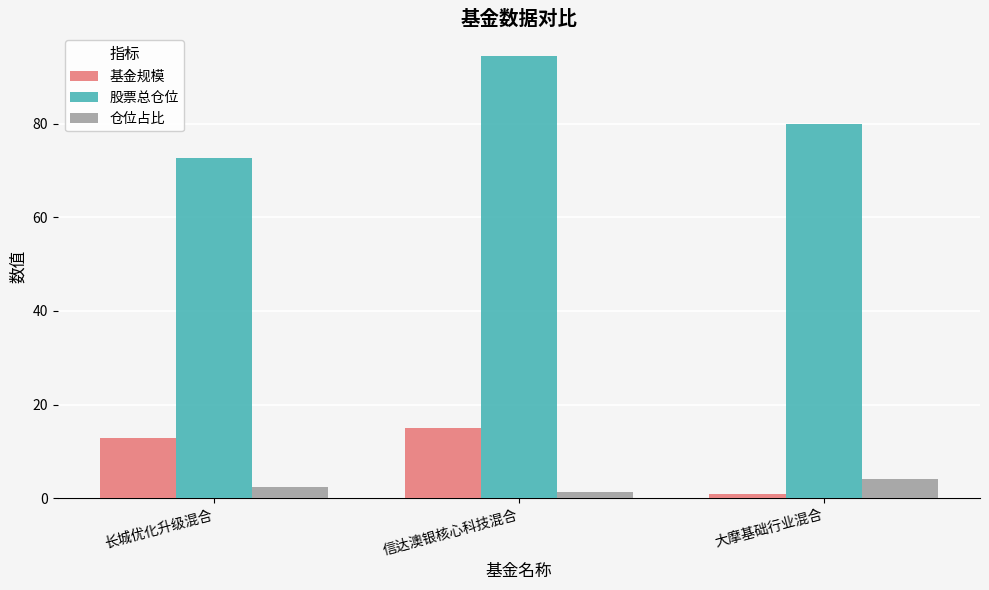

What are all the series names shown in the legend?

基金规模, 股票总仓位, 仓位占比